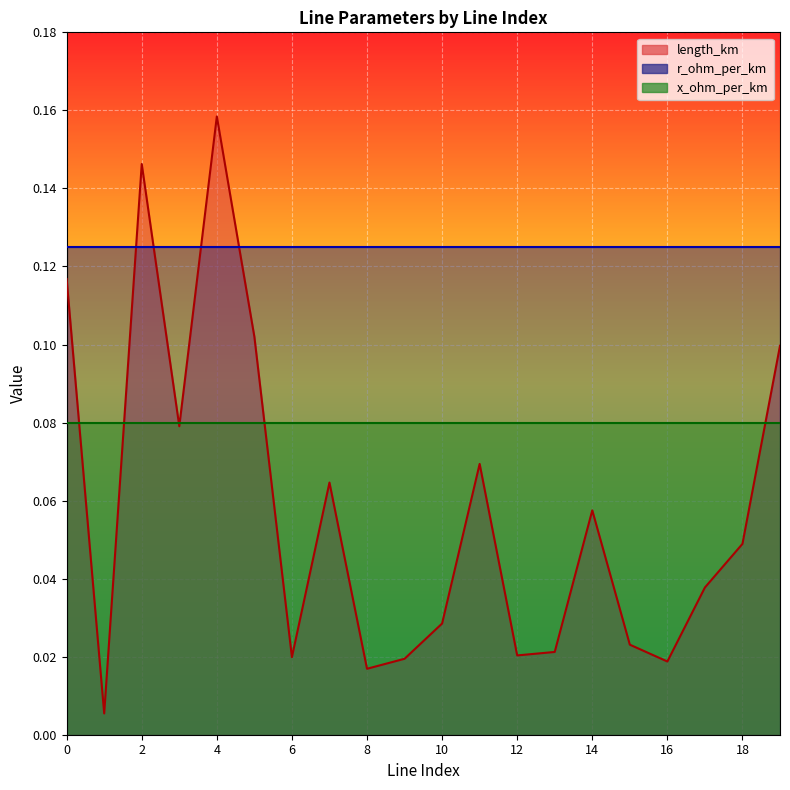

After their last crossing, which series has the higher values: length_km or x_ohm_per_km?

length_km